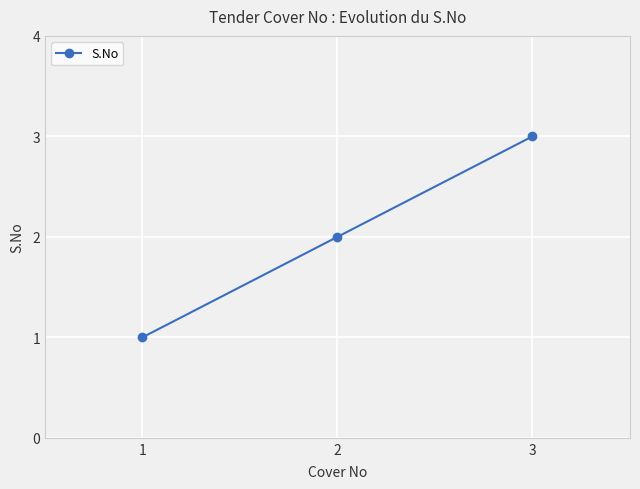

How many distinct data groups are displayed?

1